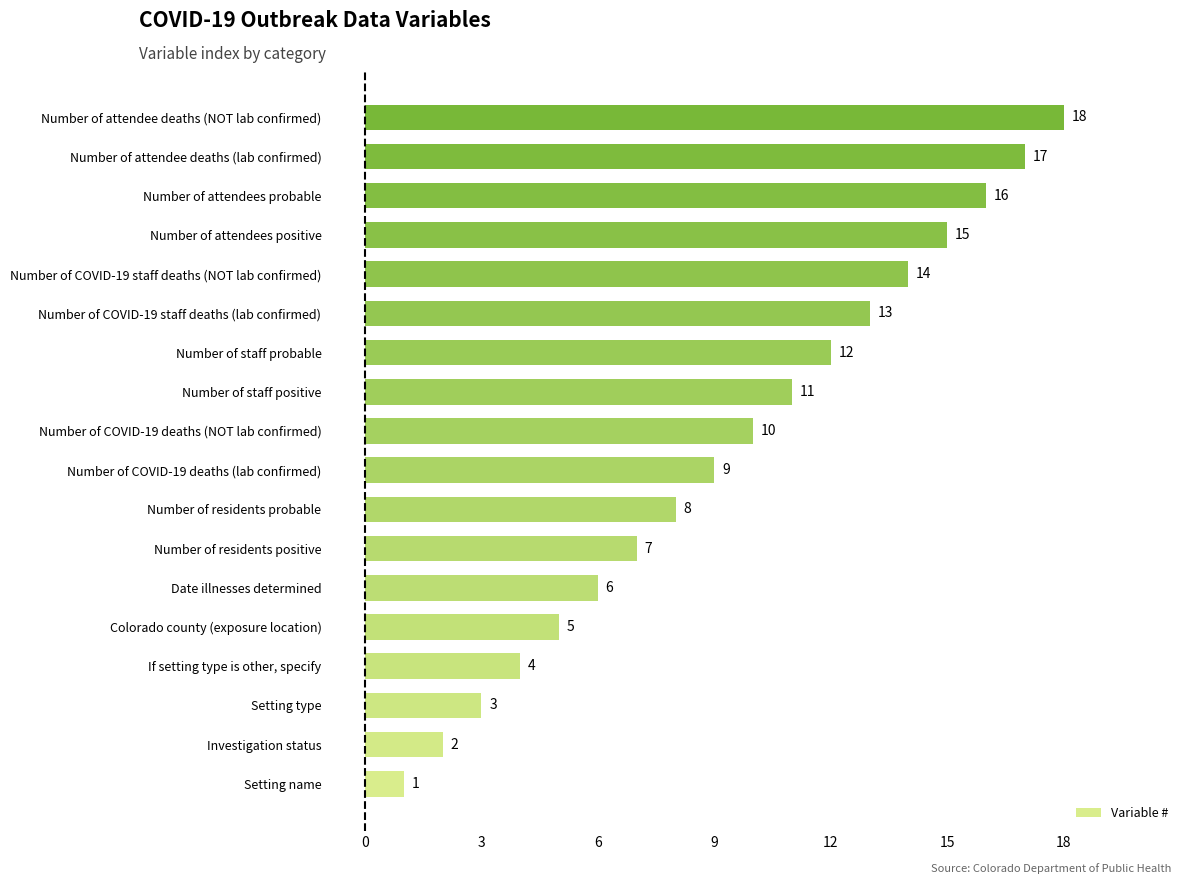

True or false: the data shows 11 at Number of staff positive.

True